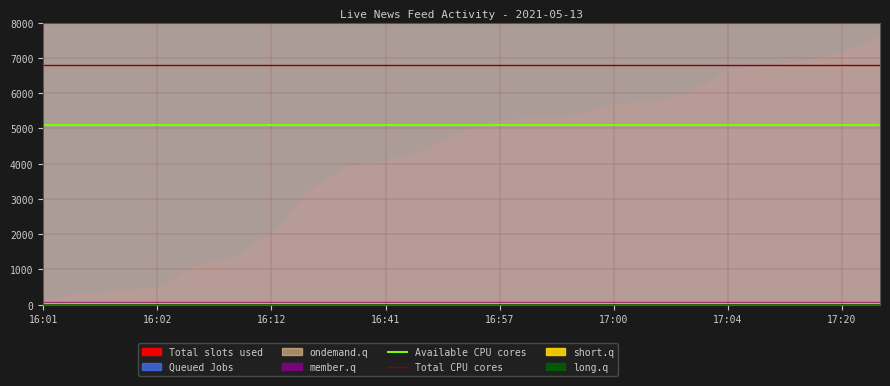

True or false: Total CPU cores and Available CPU cores cross at least once.

False